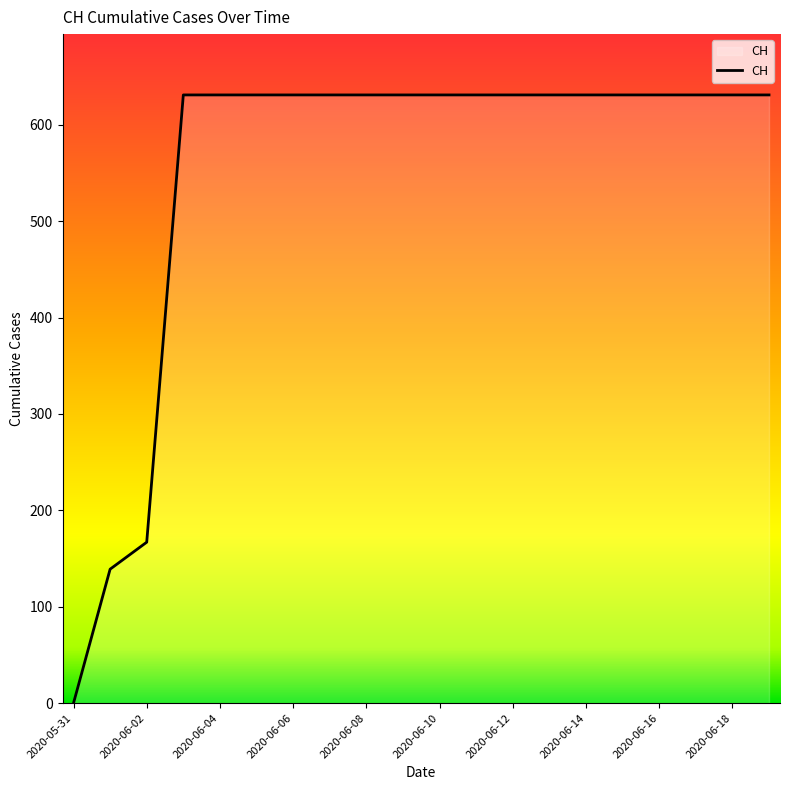

What is the maximum value shown in the chart?

631